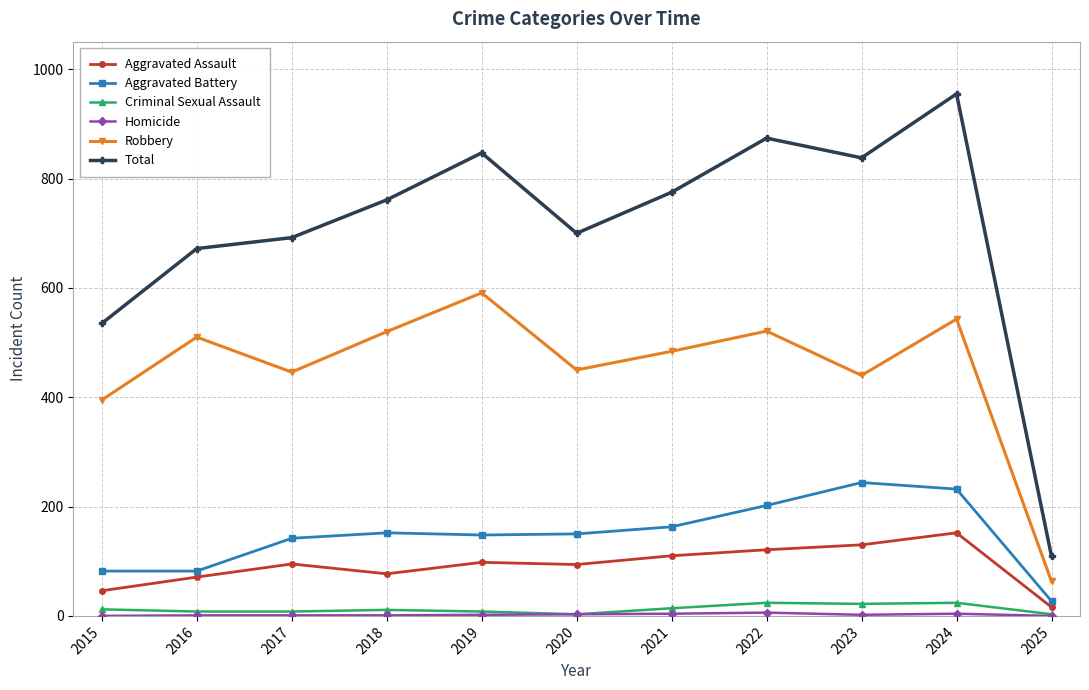

True or false: Robbery and Criminal Sexual Assault intersect in this chart.

False